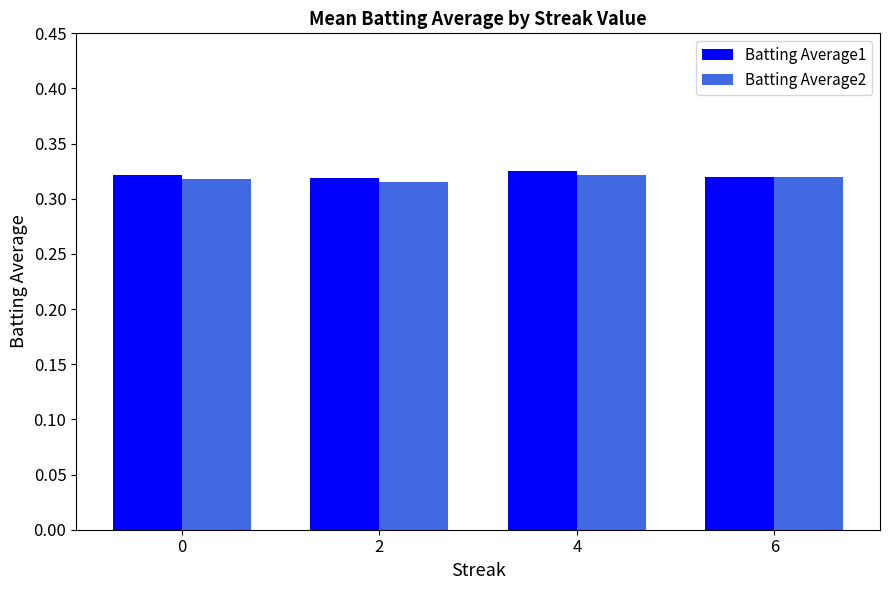

What is the sum of the Batting Average2 values at 4 and 2?

0.6